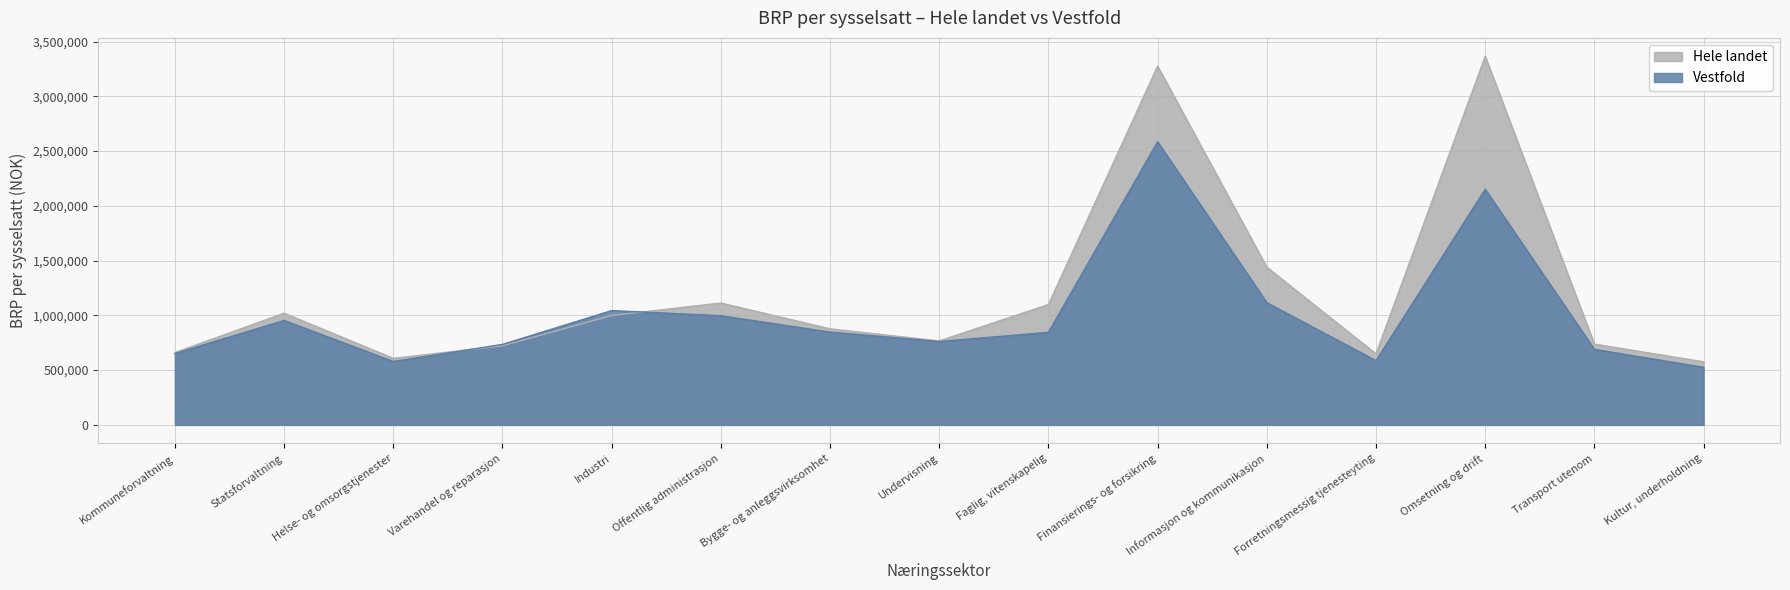

What is the difference between the maximum and second lowest values in the Vestfold series?

2006733